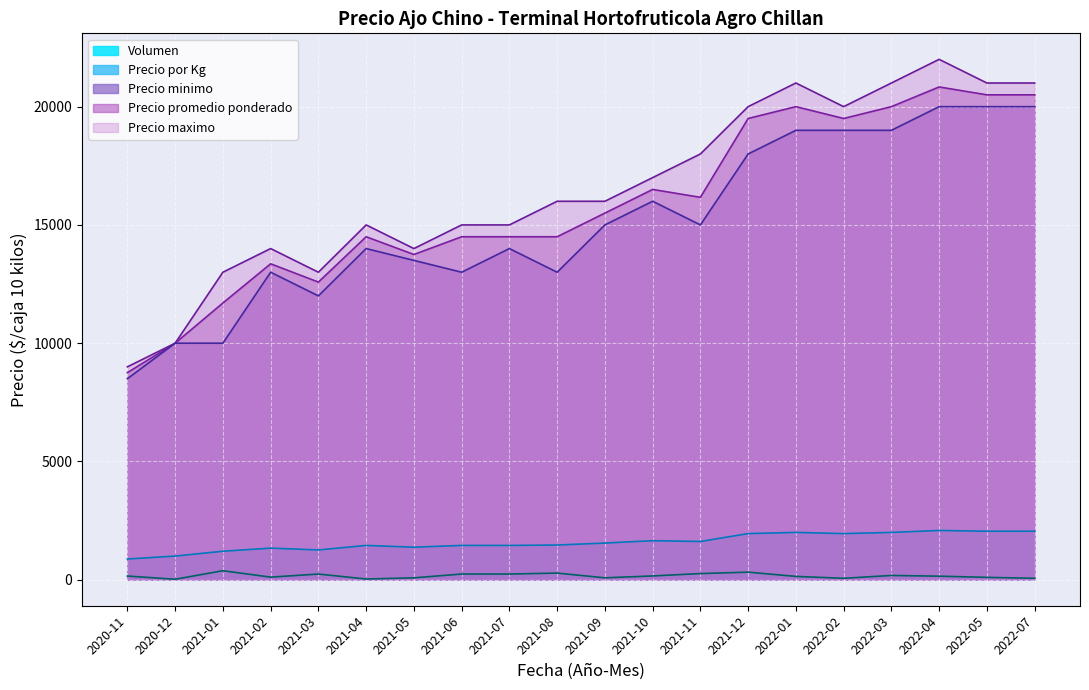

Is the value of Precio minimo at 2022-01 greater than the value of Volumen at 2022-01?

Yes